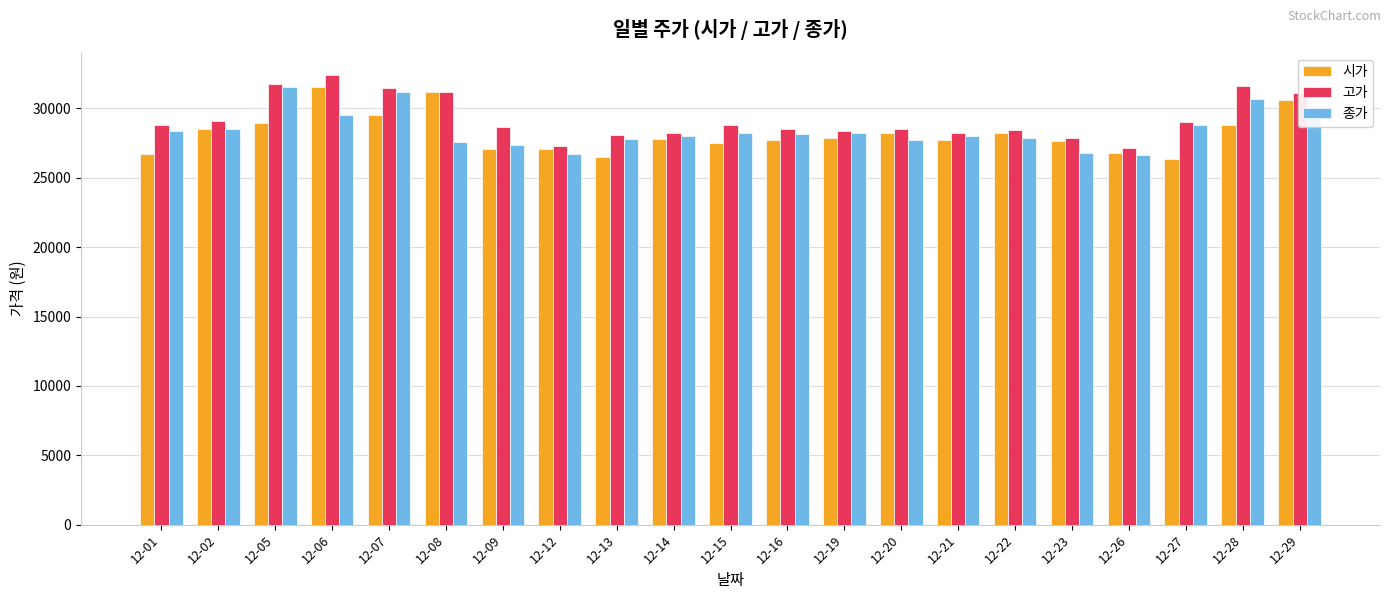

What is the greatest value displayed?

32400